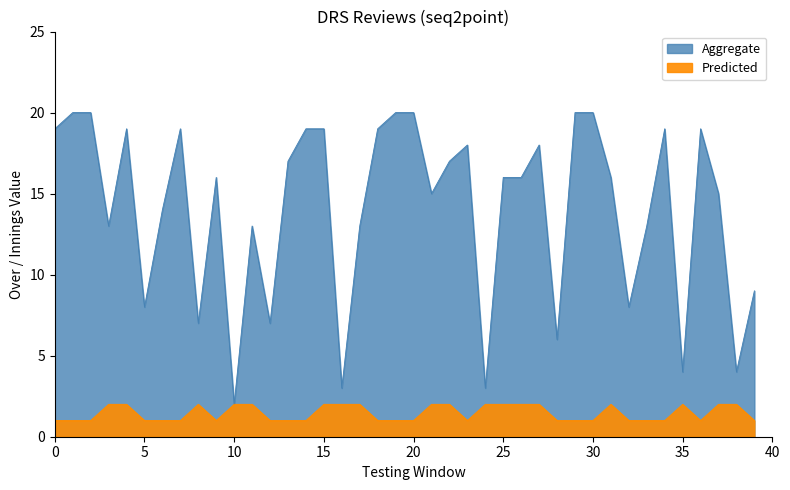

Is the value of Predicted at 3 greater than the value of Aggregate at 1?

No